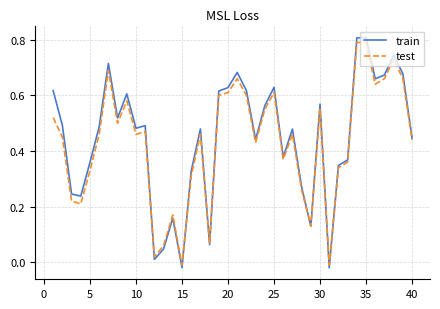

Which series has the largest range (max minus min)?

train